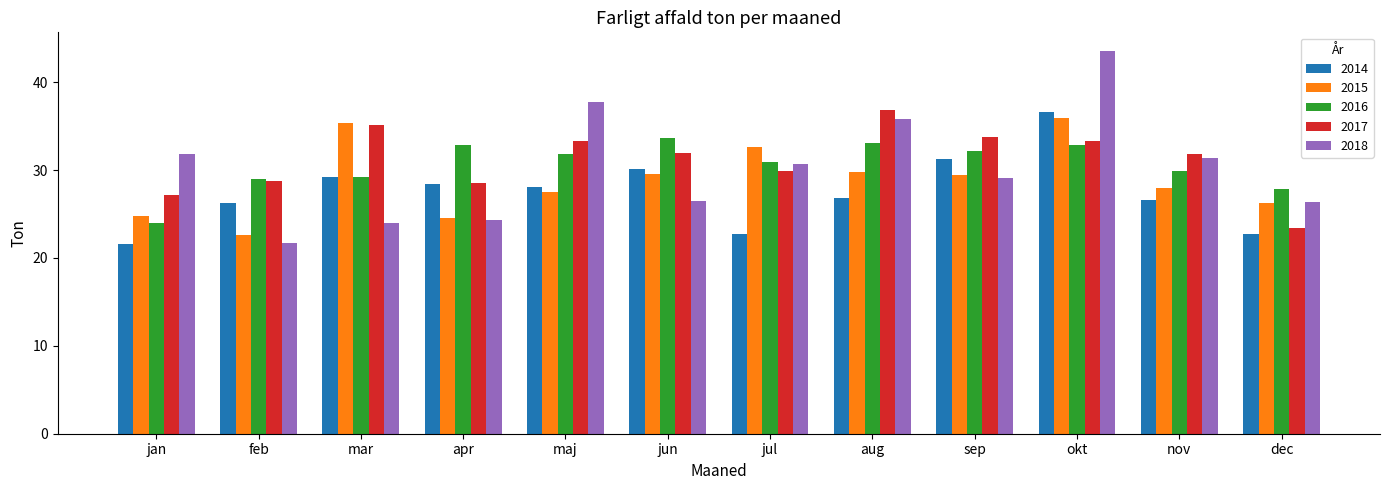

Which series has the largest range (max minus min)?

2018